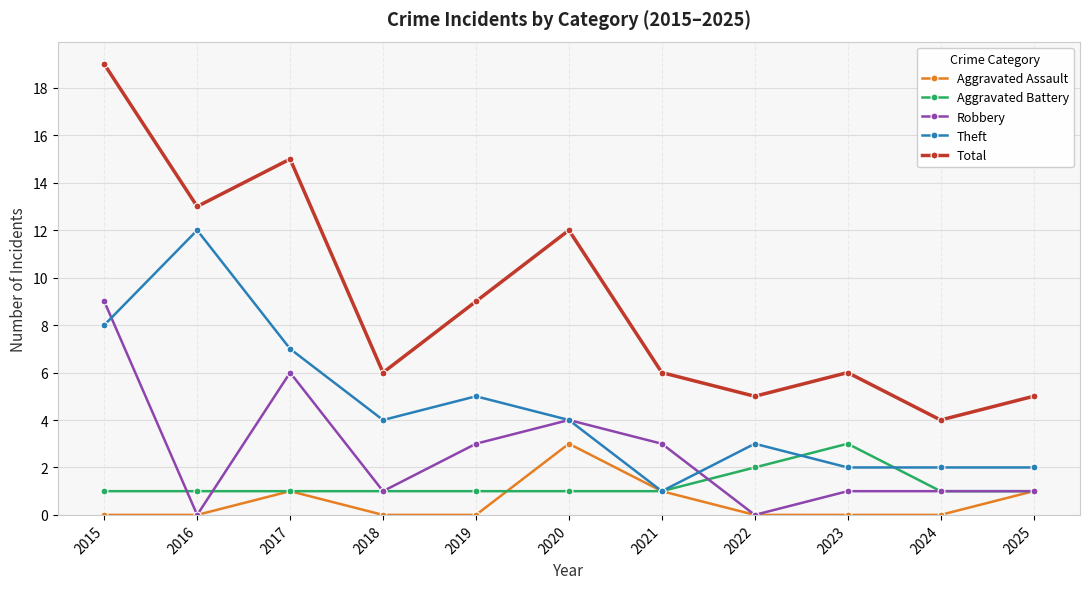

Count the number of categories in the chart.

11